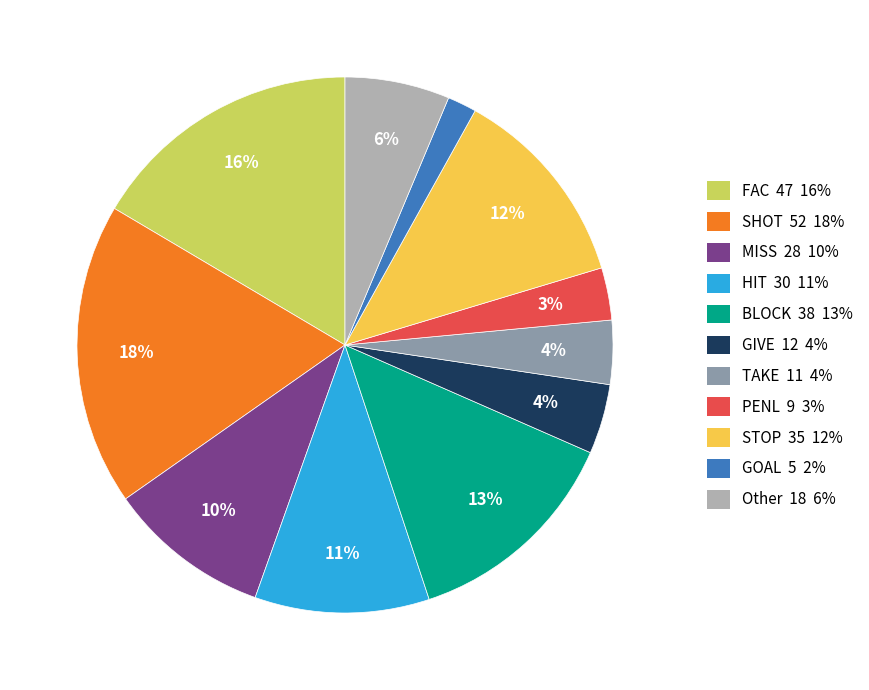

Which slice is the largest?

SHOT